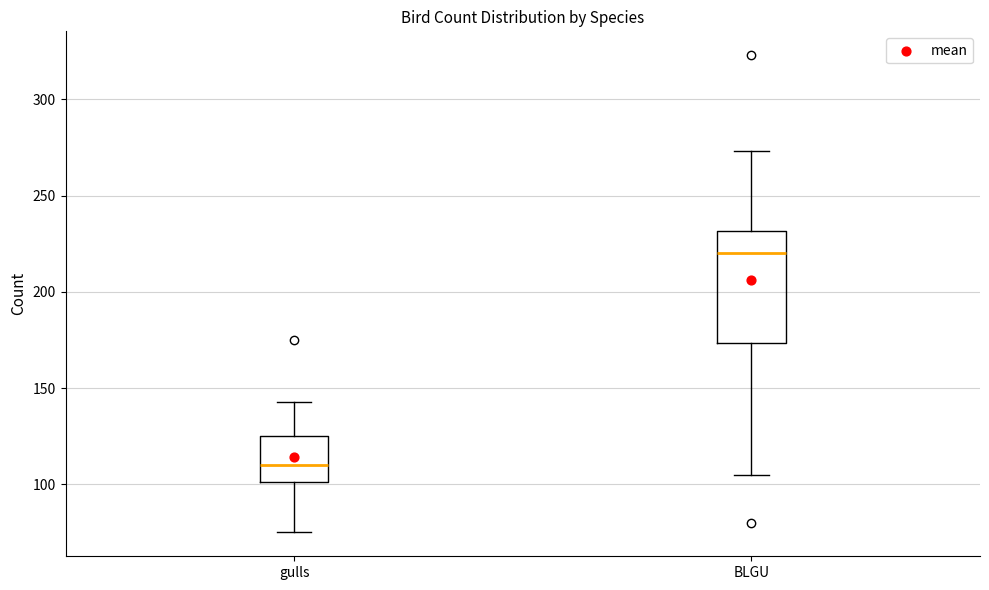

Which box is the tallest, from its lower edge to its upper edge?

BLGU